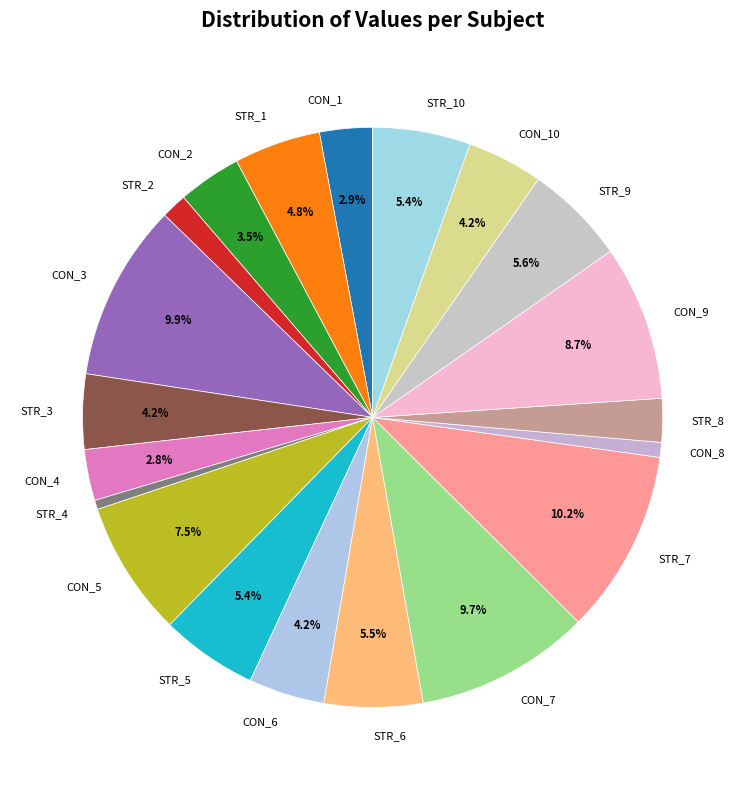

Is there a majority slice in this chart?

No